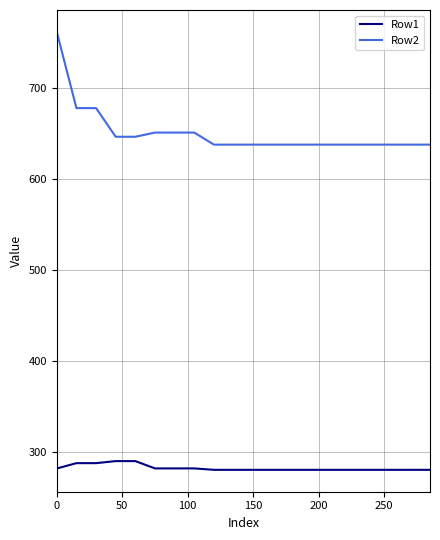

List the series in order of their overall mean, highest first.

Row2, Row1